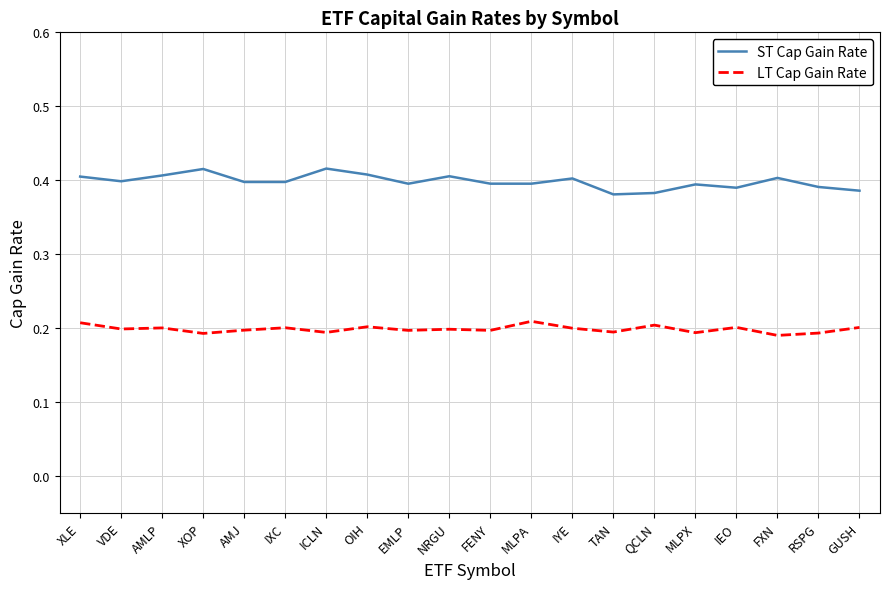

The value of LT Cap Gain Rate at IEO is 0.3. True or false?

False